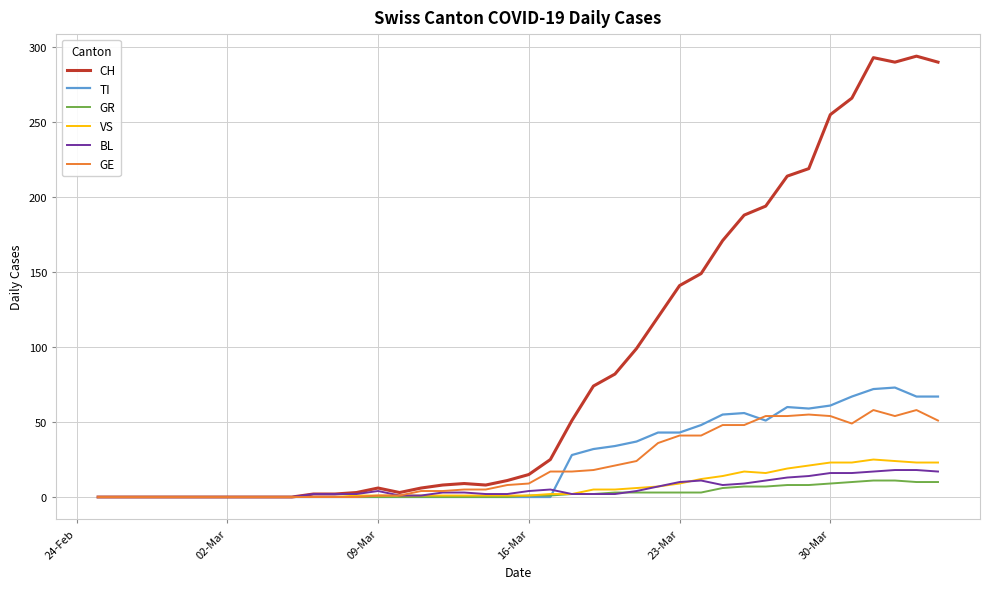

What is the highest value of the BL series?

18